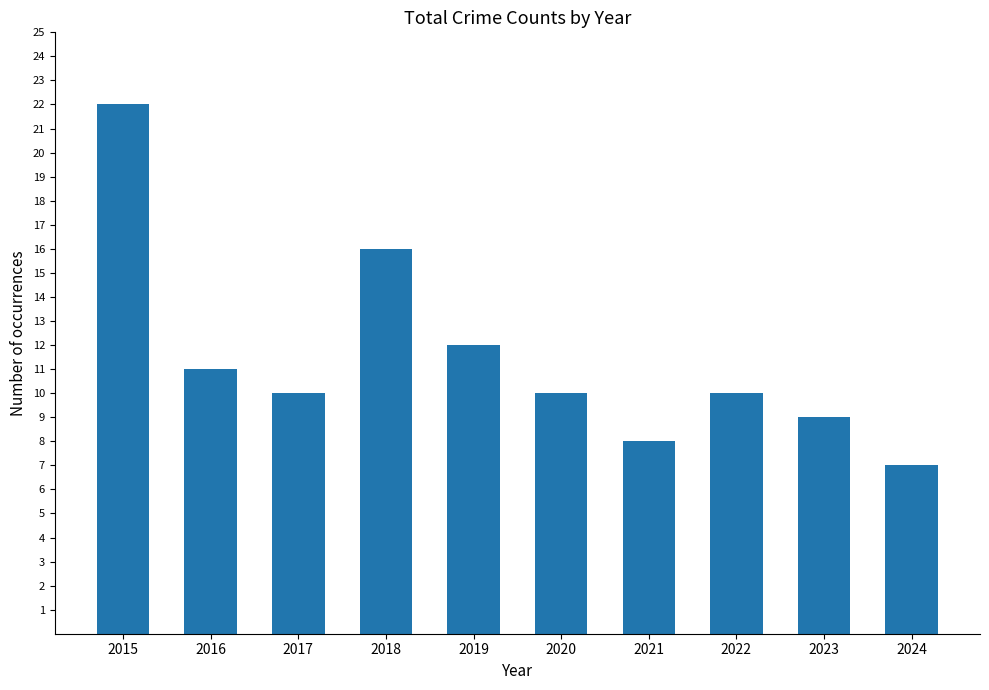

The chart shows a value of 16 at 2018. True or false?

True